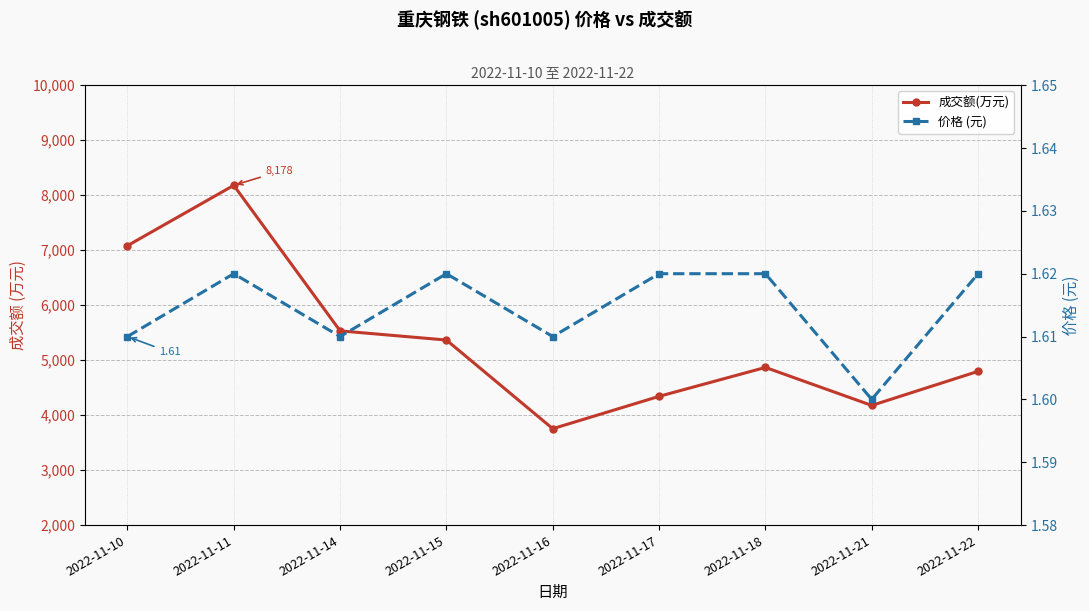

How many data points does each series have?

9